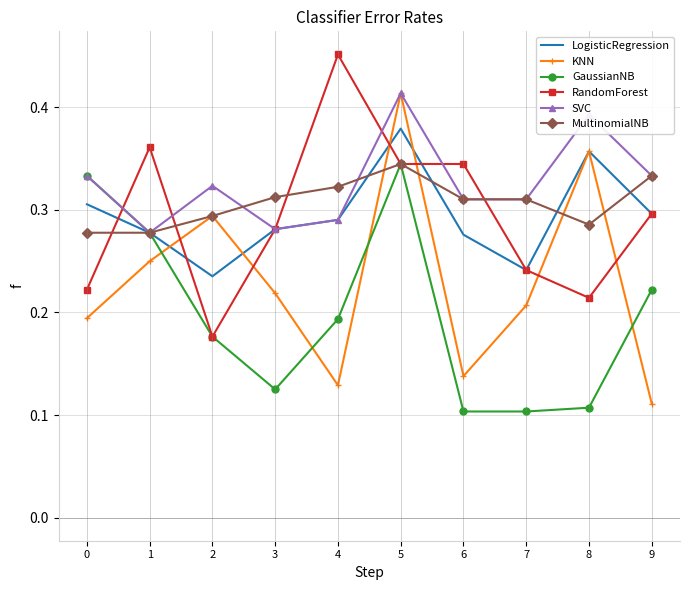

Where is KNN nearest to the value 0?

9